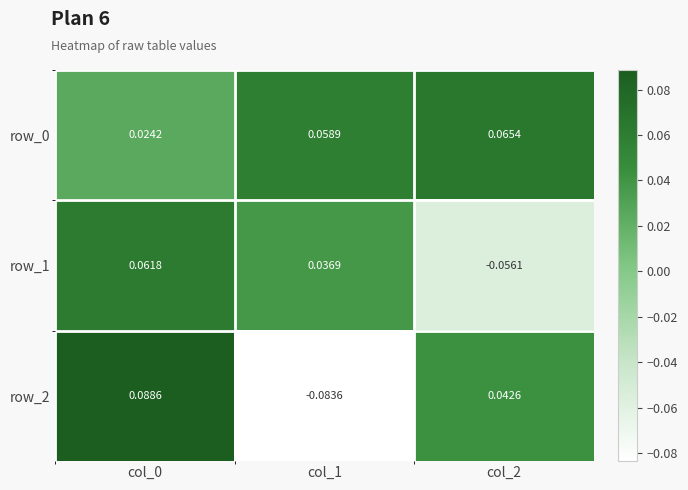

What is the minimum value for row_1?

-0.1